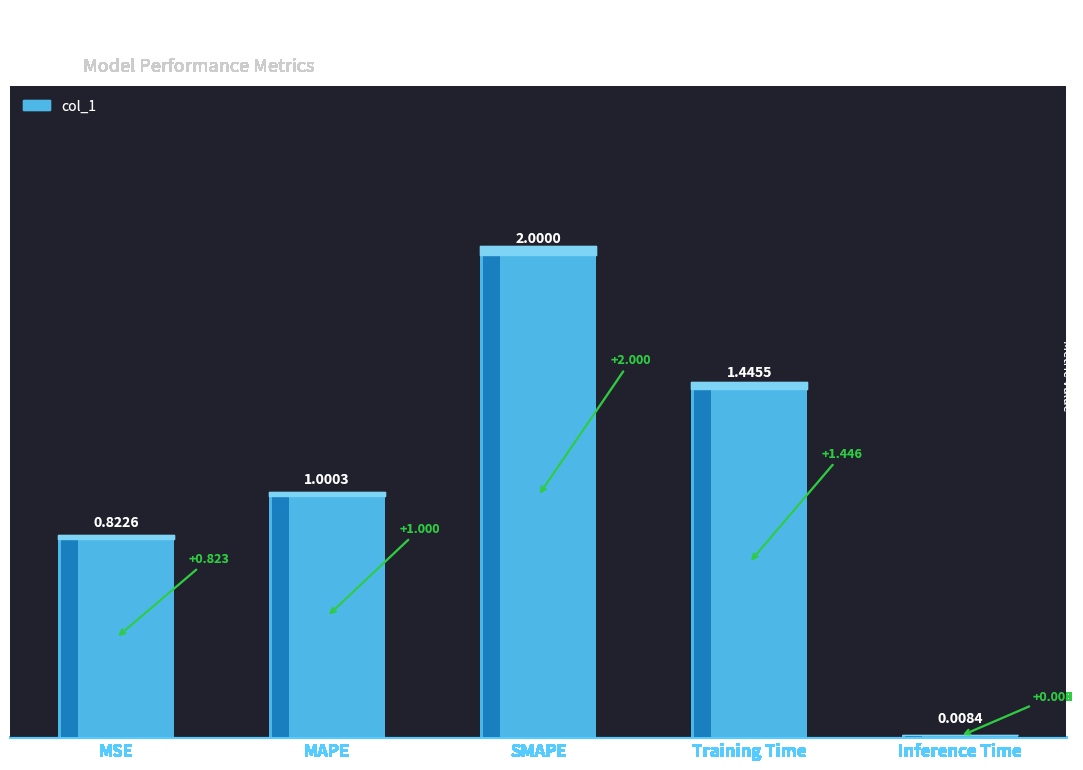

What is the label of the 3rd bar from the right?

SMAPE